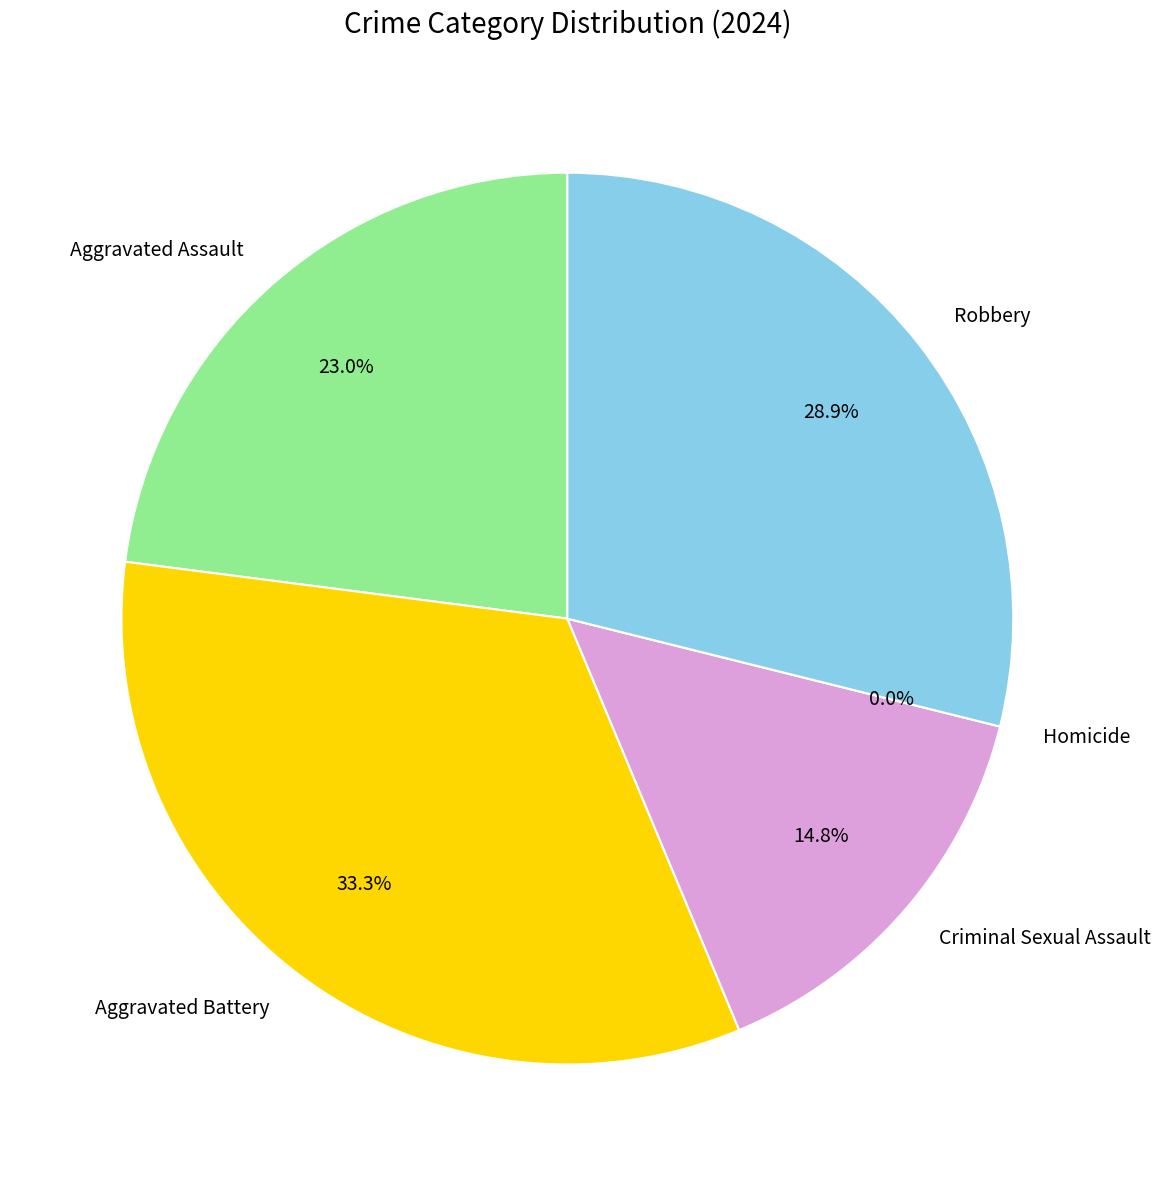

To the nearest percent, what is the combined percentage of Robbery and Aggravated Battery?

62%